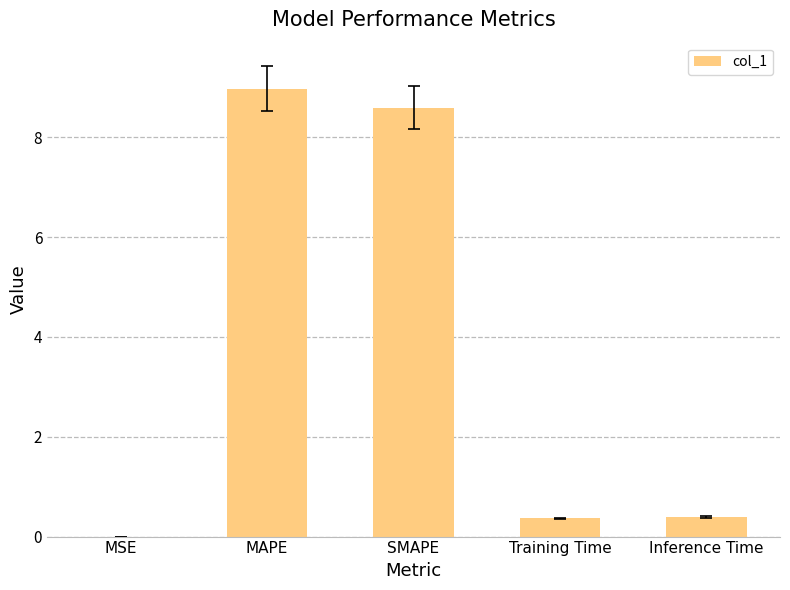

What is the change in value from MAPE to Inference Time?

-8.6